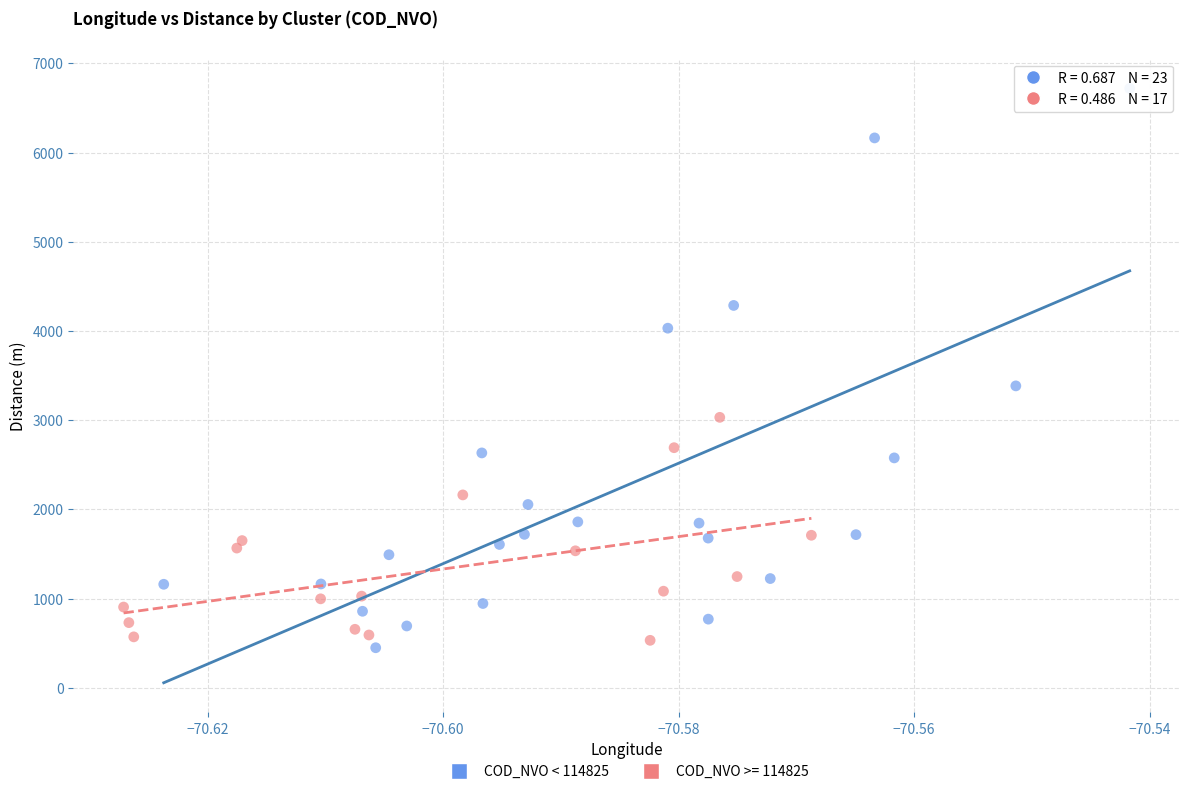

Which series reaches the maximum Y coordinate?

COD_NVO < 114825